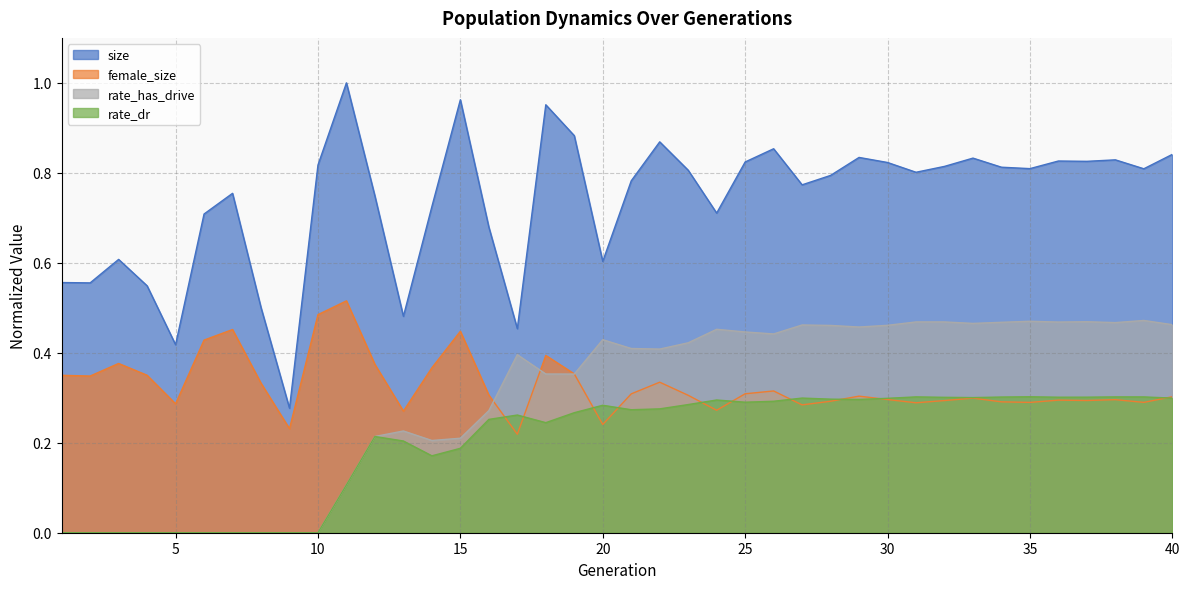

What is the difference between the second highest and second lowest values in the female_size series?

0.3